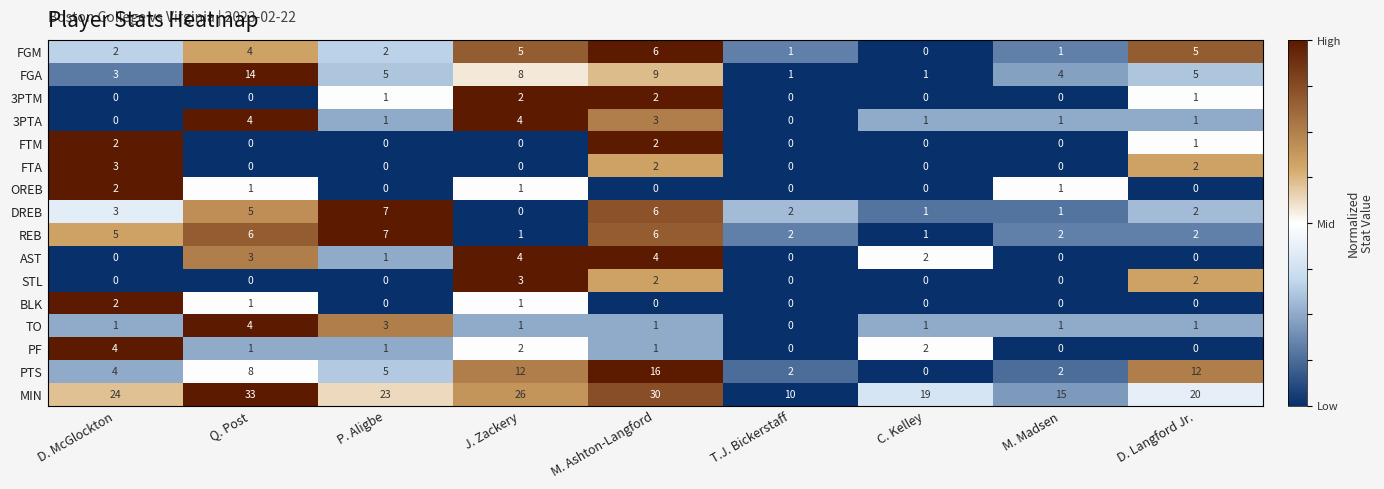

What is the sum of all PTS values?

61